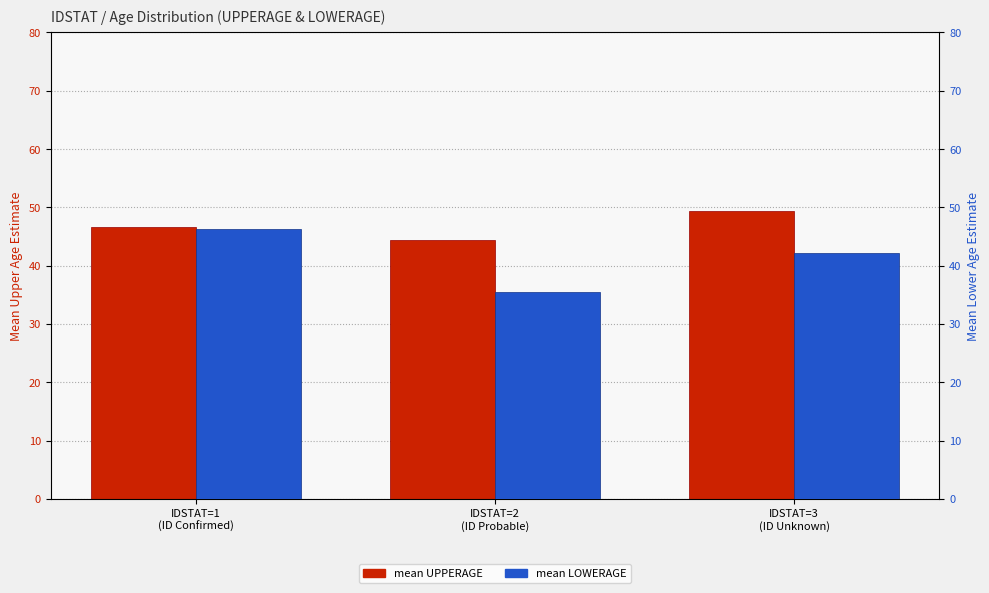

Which label corresponds to the largest value in the chart?

IDSTAT=3
(ID Unknown)